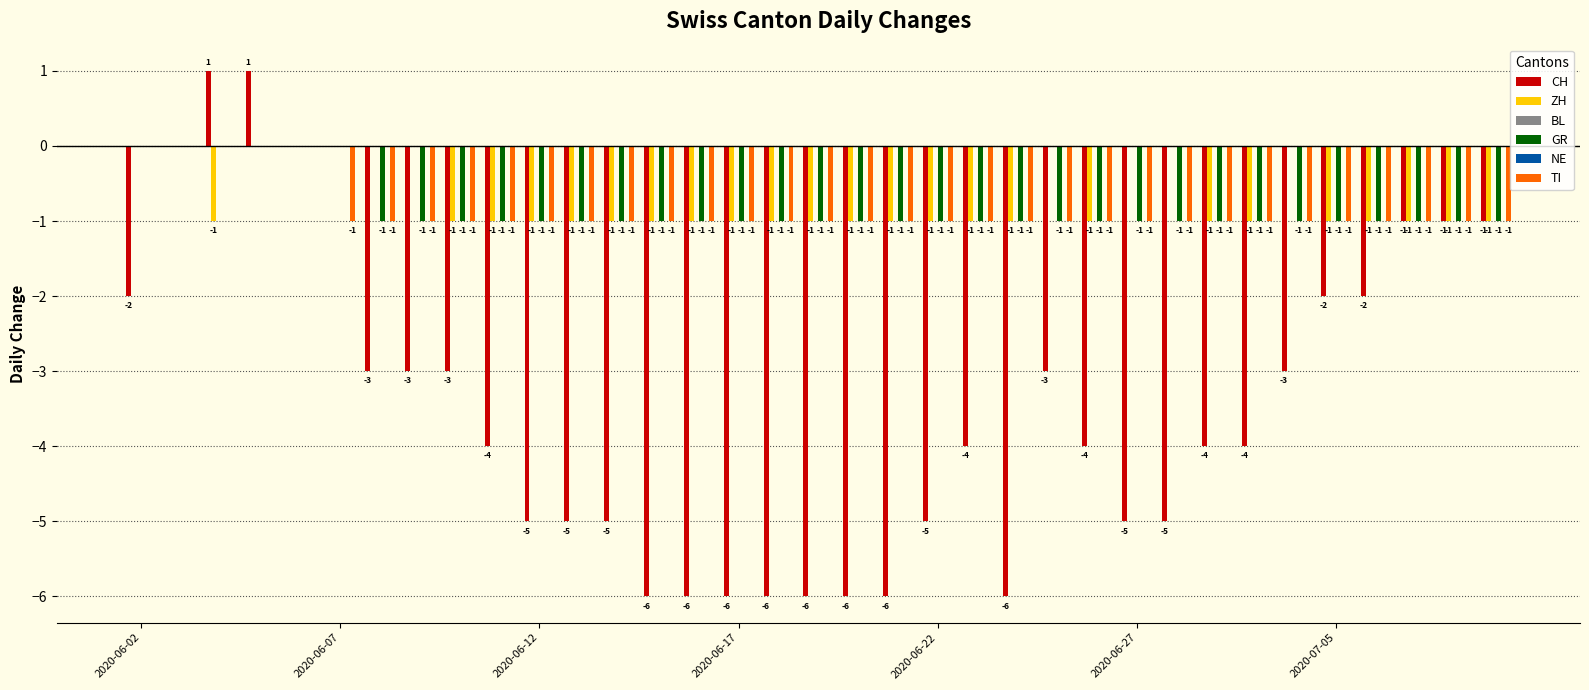

Reading left to right, transcribe all the data shown in this chart.

CH: -2	0	1	1	0	0	-3	-3	-3	-4	-5	-5	-5	-6	-6	-6	-6	-6	-6	-6	-5	-4	-6	-3	-4	-5	-5	-4	-4	-3	-2	-2	-1	-1	-1
ZH: 0	0	-1	0	0	0	0	0	-1	-1	-1	-1	-1	-1	-1	-1	-1	-1	-1	-1	-1	-1	-1	0	-1	0	0	-1	-1	0	-1	-1	-1	-1	-1
BL: 0	0	0	0	0	0	0	0	0	0	0	0	0	0	0	0	0	0	0	0	0	0	0	0	0	0	0	0	0	0	0	0	0	0	0
GR: 0	0	0	0	0	0	-1	-1	-1	-1	-1	-1	-1	-1	-1	-1	-1	-1	-1	-1	-1	-1	-1	-1	-1	-1	-1	-1	-1	-1	-1	-1	-1	-1	-1
NE: 0	0	0	0	0	0	0	0	0	0	0	0	0	0	0	0	0	0	0	0	0	0	0	0	0	0	0	0	0	0	0	0	0	0	0
TI: 0	0	0	0	0	-1	-1	-1	-1	-1	-1	-1	-1	-1	-1	-1	-1	-1	-1	-1	-1	-1	-1	-1	-1	-1	-1	-1	-1	-1	-1	-1	-1	-1	-1